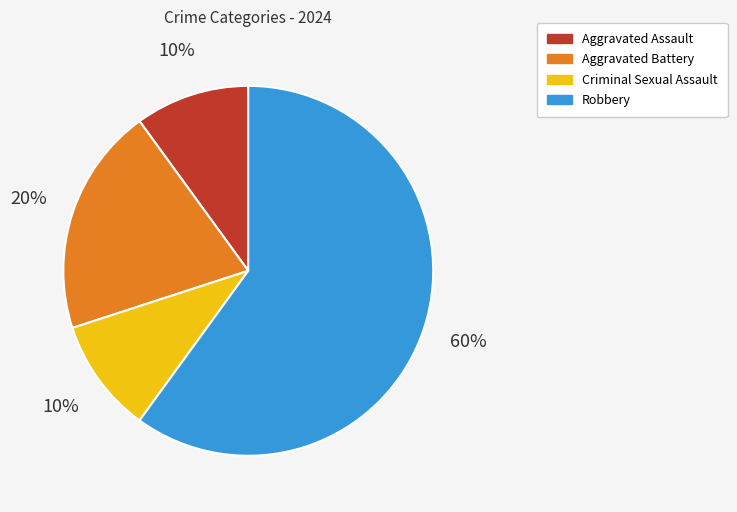

Is Aggravated Assault the majority of the pie?

No